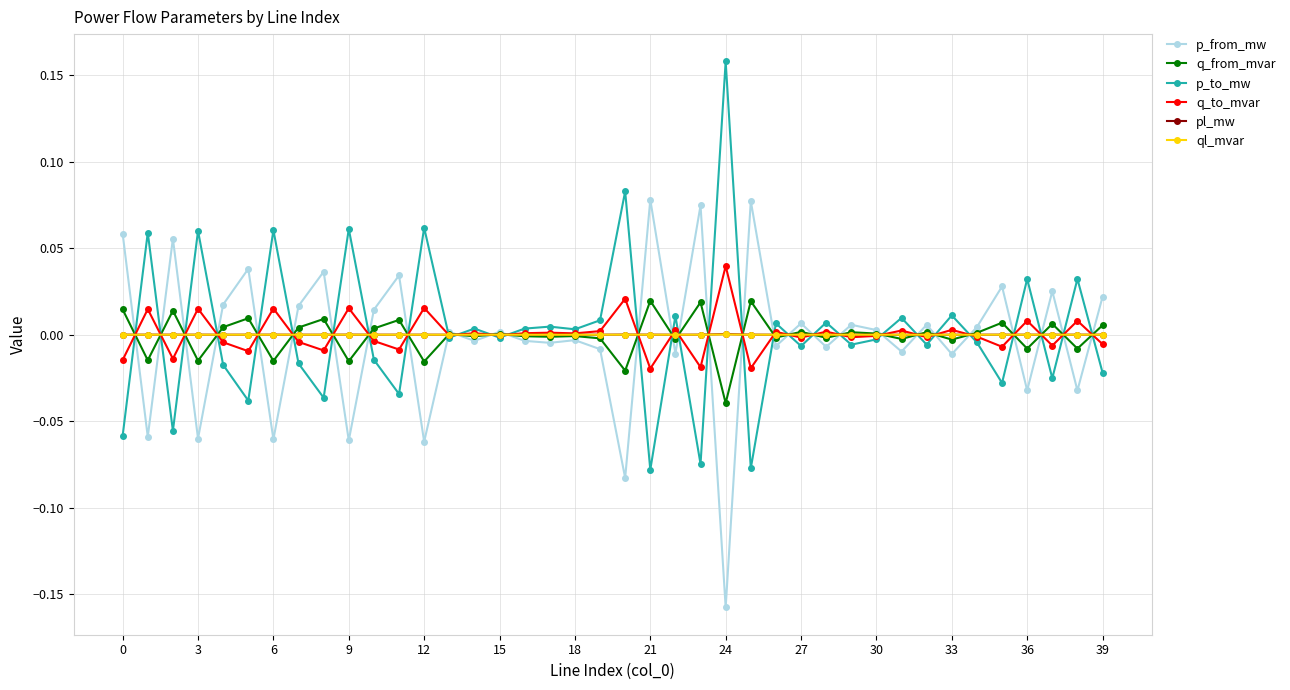

True or false: p_from_mw has more than 2 interior local peaks.

True